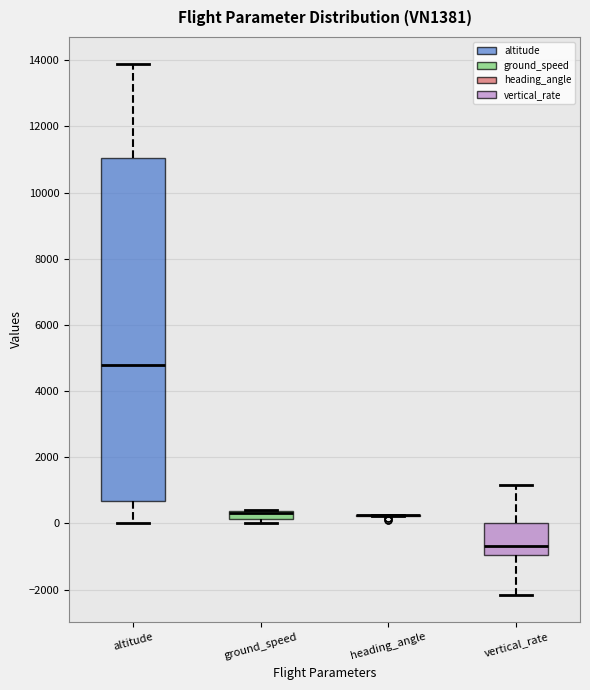

Where is the upper edge of the box for ground_speed on the y-axis? The values are not printed on the chart, so give them approximately, as read against the axis.

400